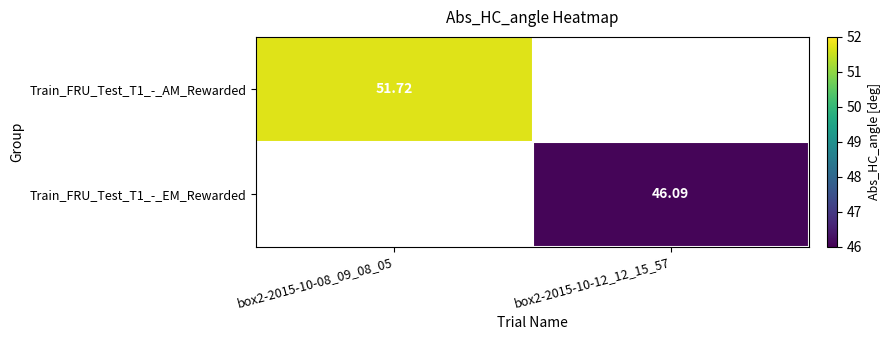

How many data points does each series have?

2